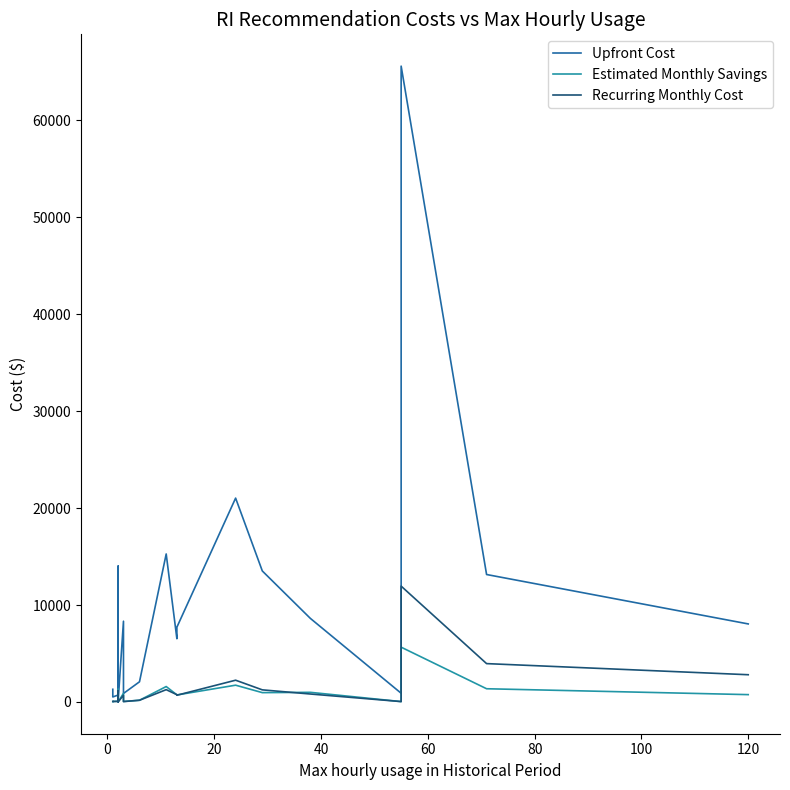

True or false: Estimated Monthly Savings has a value of 994.3 at 10.

False